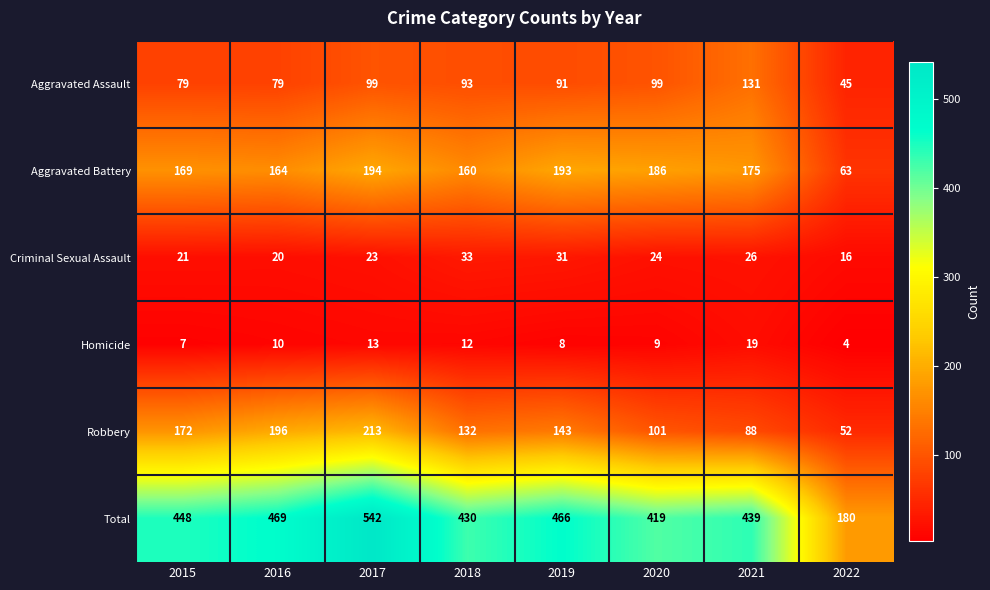

Between 2016 and 2021, which series saw the biggest shift?

Robbery